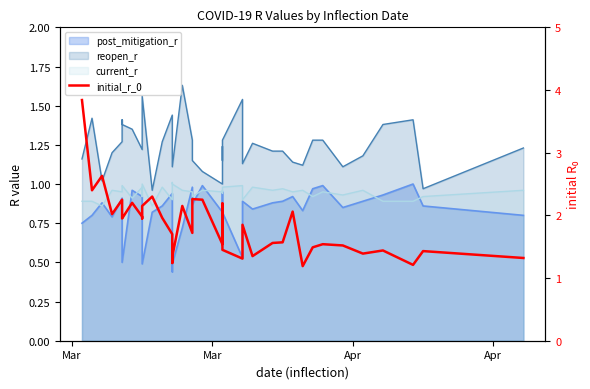

How many points are higher than both their immediate neighbors (excluding endpoints)?

12